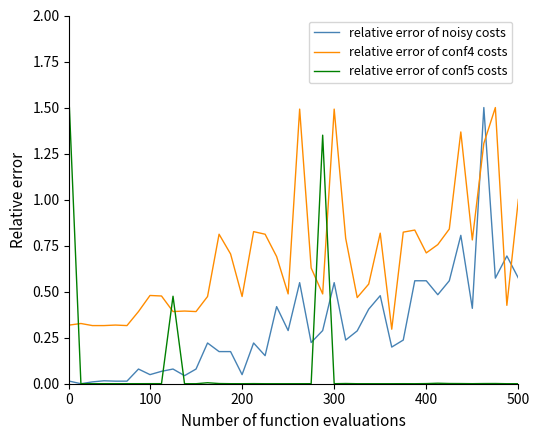

After their last crossing, which series has the higher values: relative error of conf5 costs or relative error of conf4 costs?

relative error of conf4 costs